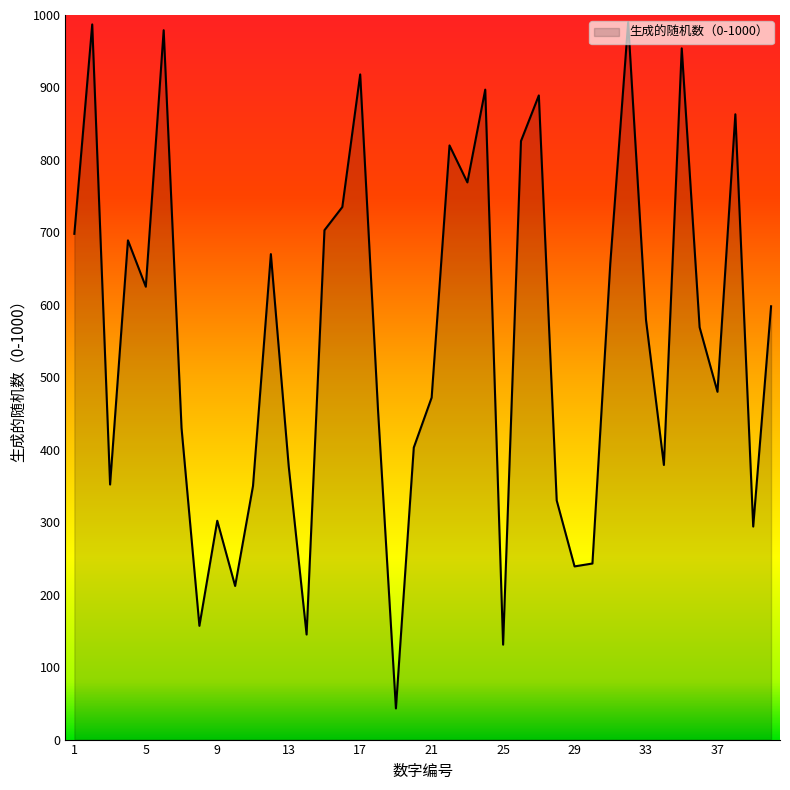

What is the maximum value shown in the chart?

990